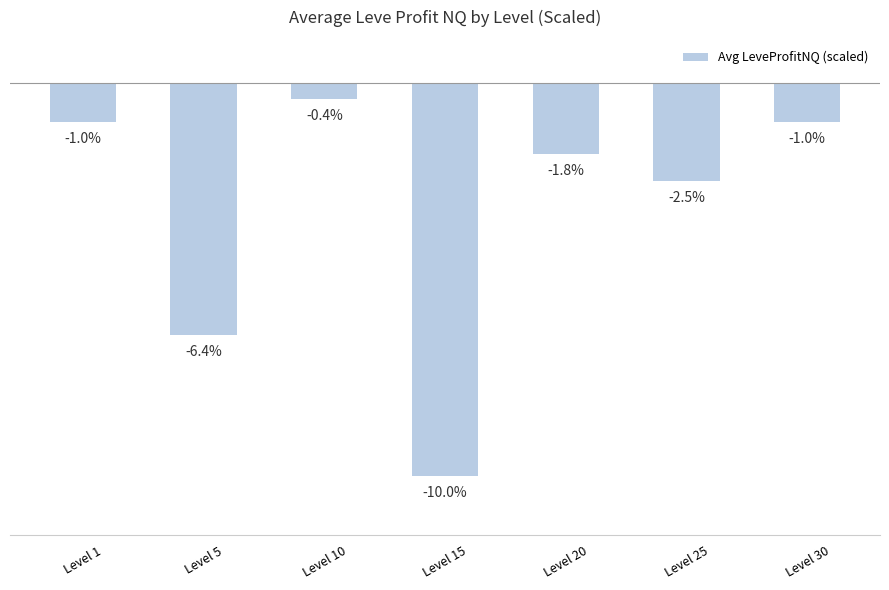

Which label corresponds to the smallest value in the chart?

Level 15